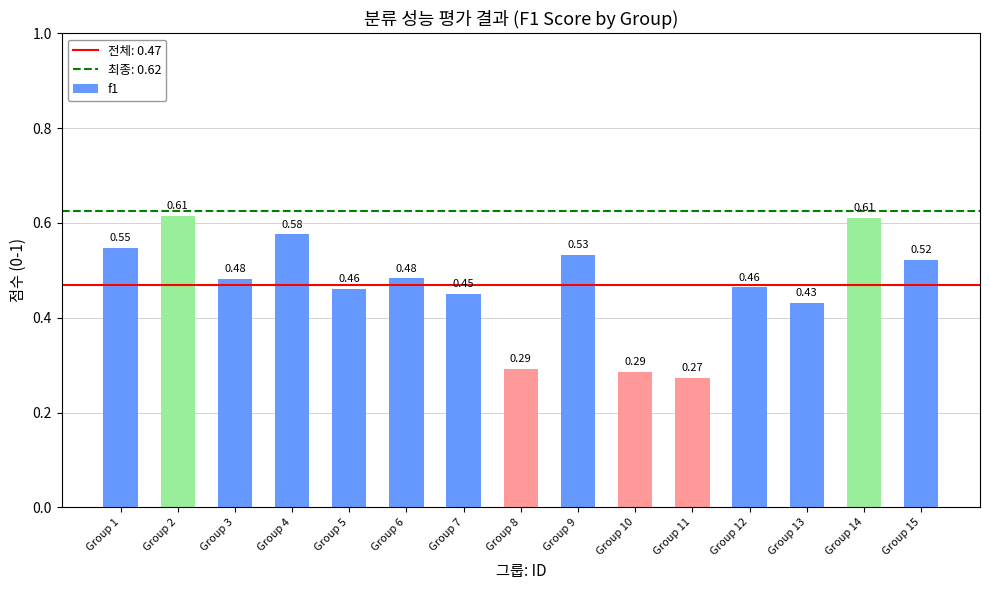

Are the bars horizontal?

No